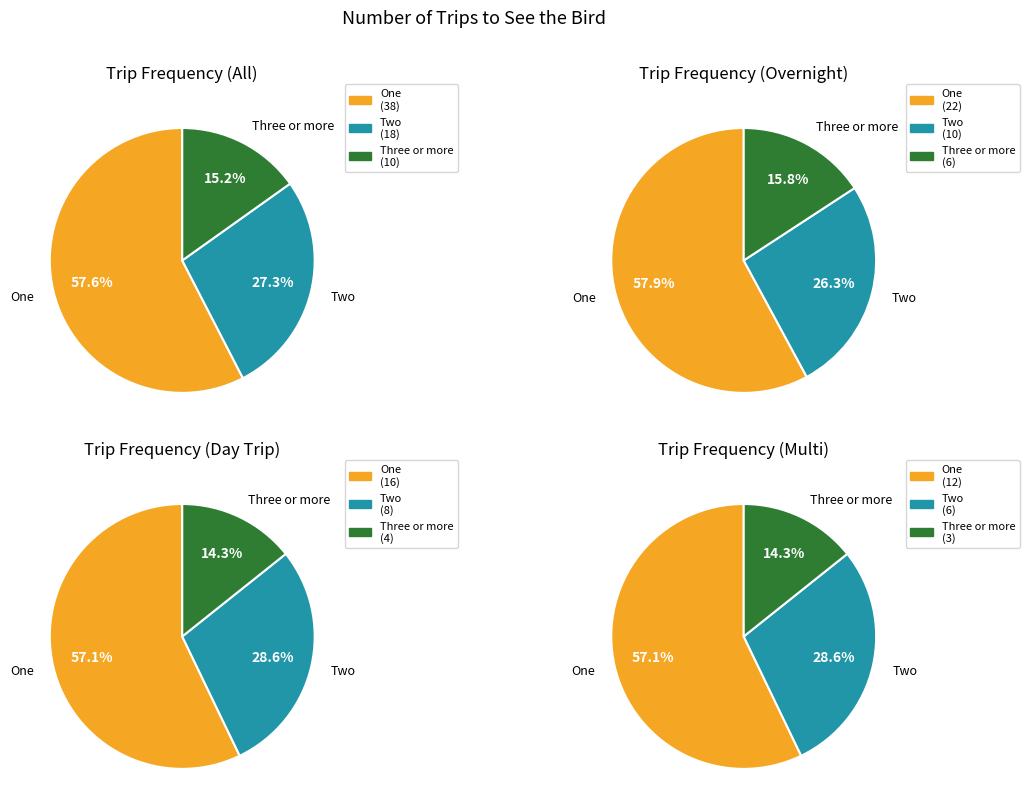

Which slice represents more than half of the pie?

One